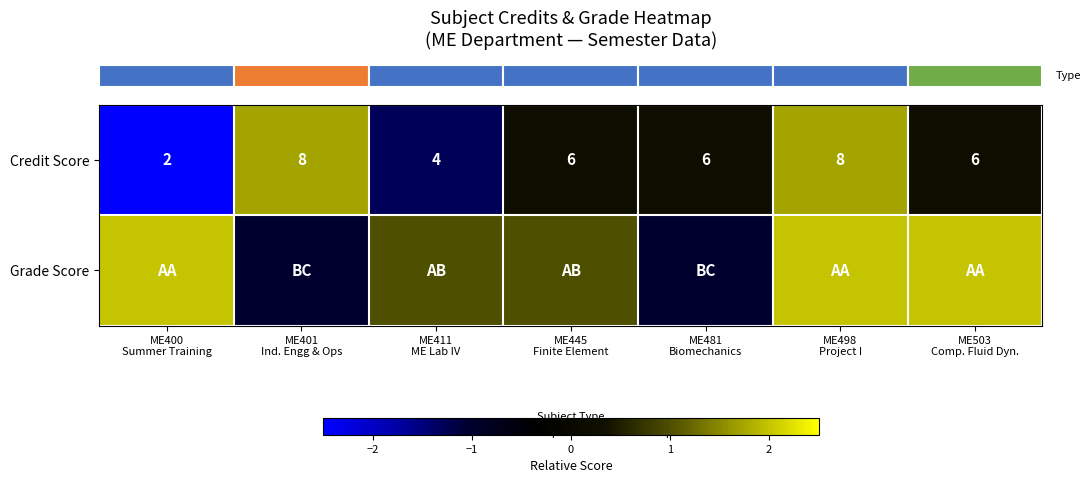

Which category has the highest value across all series?

ME400
Summer Training